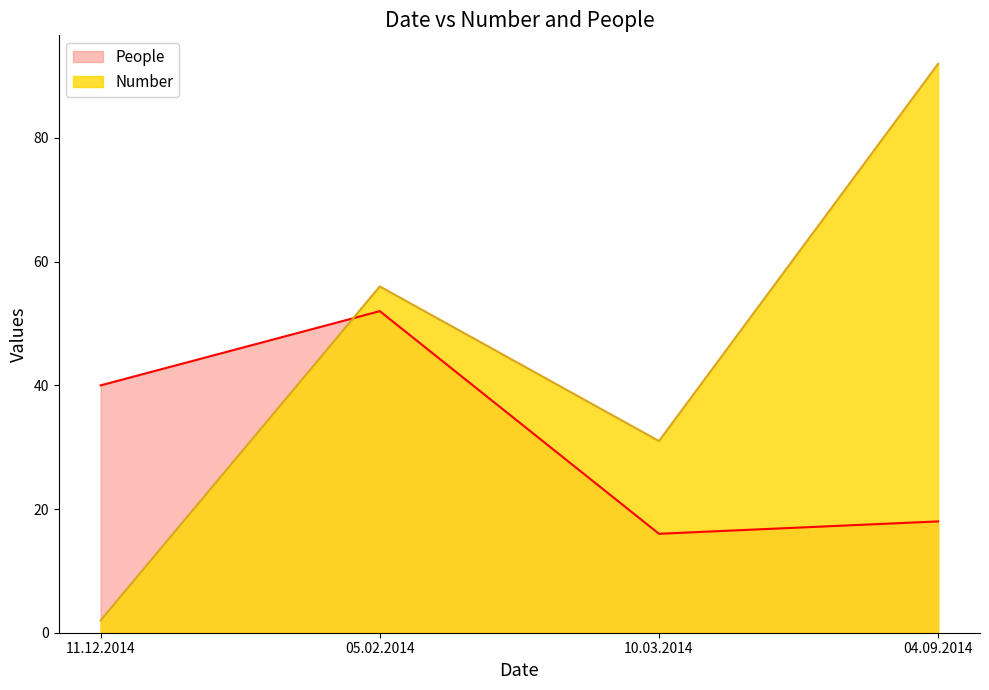

In People, how many points are lower than both neighbors (excluding endpoints)?

1